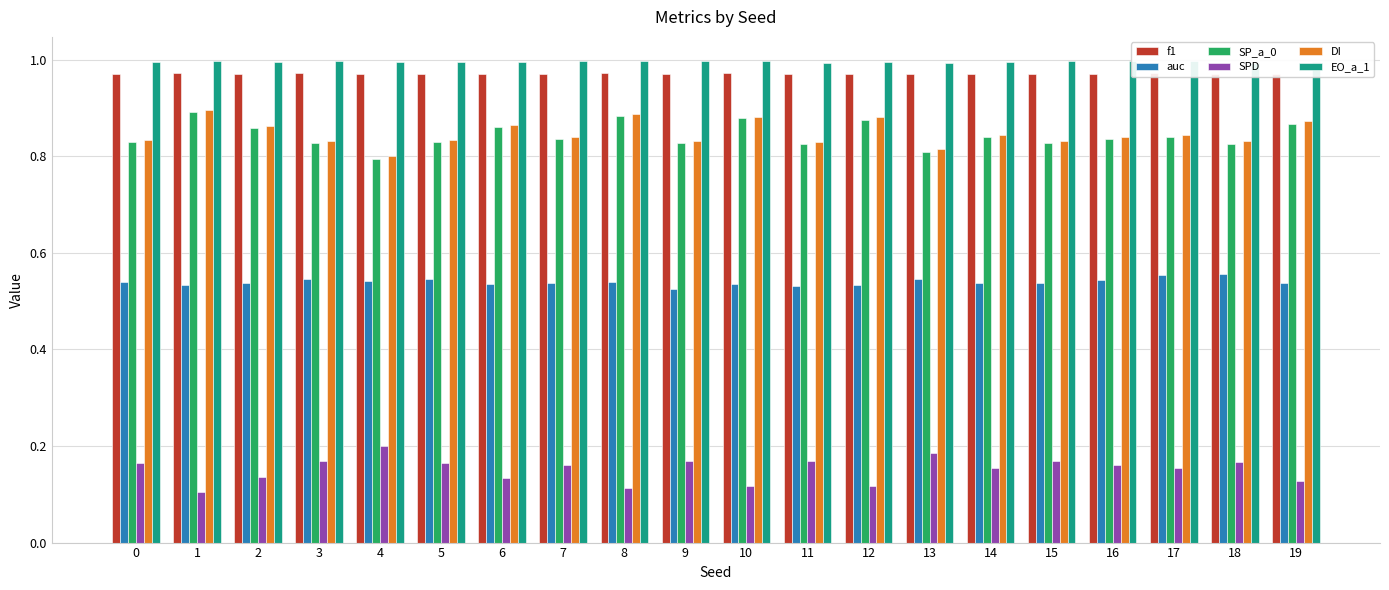

Reading left to right, what are all the values shown in this chart?

f1: 1.0	1.0	1.0	1.0	1.0	1.0	1.0	1.0	1.0	1.0	1.0	1.0	1.0	1.0	1.0	1.0	1.0	1.0	1.0	1.0
auc: 0.5	0.5	0.5	0.5	0.5	0.5	0.5	0.5	0.5	0.5	0.5	0.5	0.5	0.5	0.5	0.5	0.5	0.6	0.6	0.5
SP_a_0: 0.8	0.9	0.9	0.8	0.8	0.8	0.9	0.8	0.9	0.8	0.9	0.8	0.9	0.8	0.8	0.8	0.8	0.8	0.8	0.9
SPD: 0.2	0.1	0.1	0.2	0.2	0.2	0.1	0.2	0.1	0.2	0.1	0.2	0.1	0.2	0.2	0.2	0.2	0.2	0.2	0.1
DI: 0.8	0.9	0.9	0.8	0.8	0.8	0.9	0.8	0.9	0.8	0.9	0.8	0.9	0.8	0.8	0.8	0.8	0.8	0.8	0.9
EO_a_1: 1.0	1.0	1.0	1.0	1.0	1.0	1.0	1.0	1.0	1.0	1.0	1.0	1.0	1.0	1.0	1.0	1.0	1.0	1.0	1.0